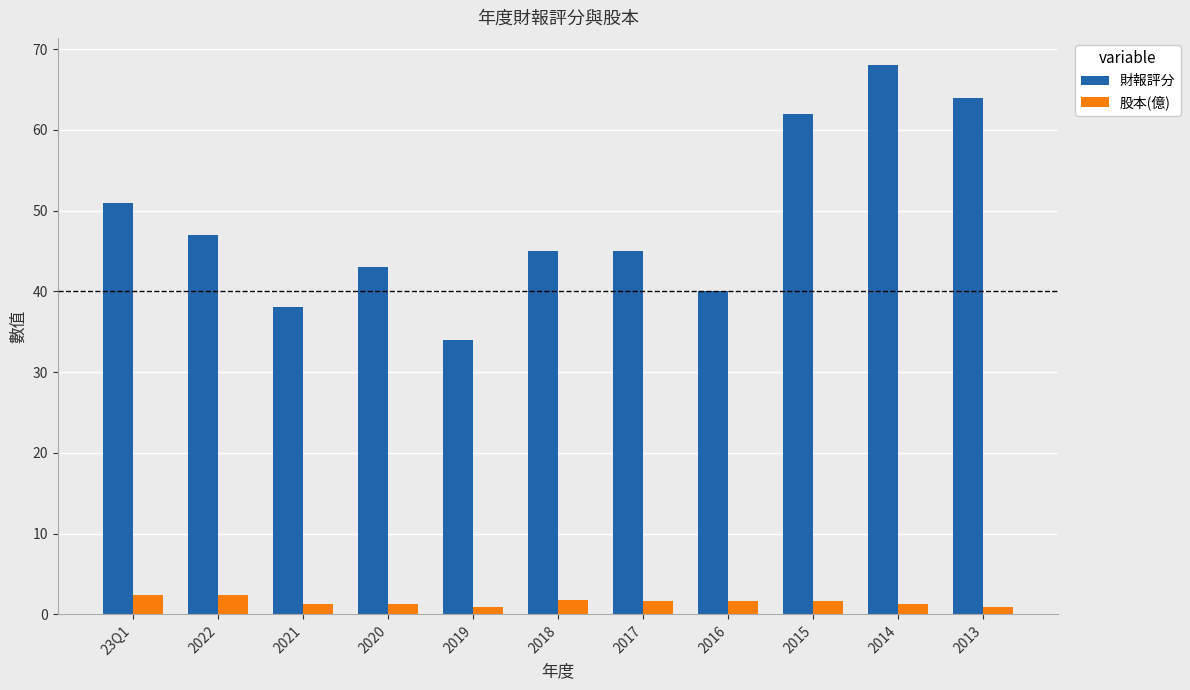

What is the sum of all 財報評分 values?

537.0